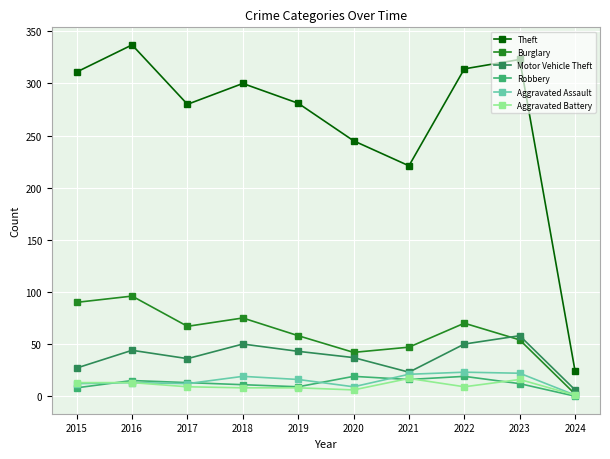

Which series changed the most between 2017 and 2018?

Theft